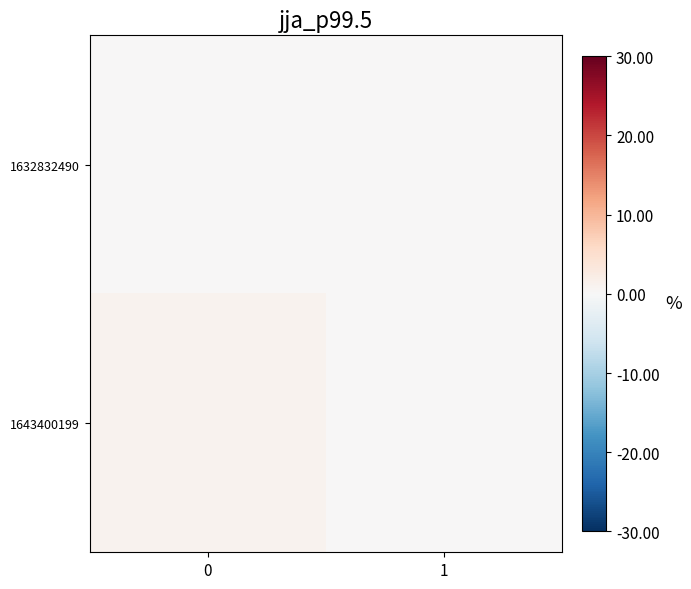

Reading left to right, extract all data points from this chart.

1632832490: 0=0	1=0
1643400199: 0=1	1=0